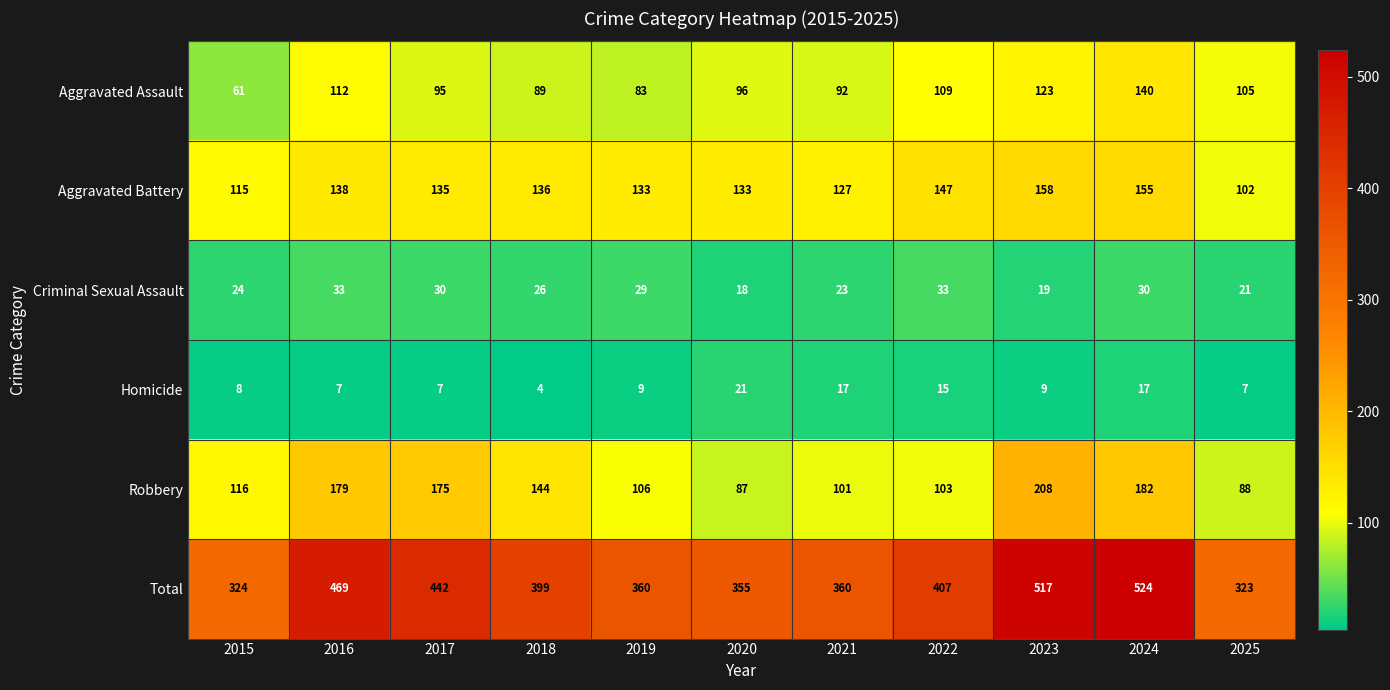

Which category has the lowest value across all series?

2018